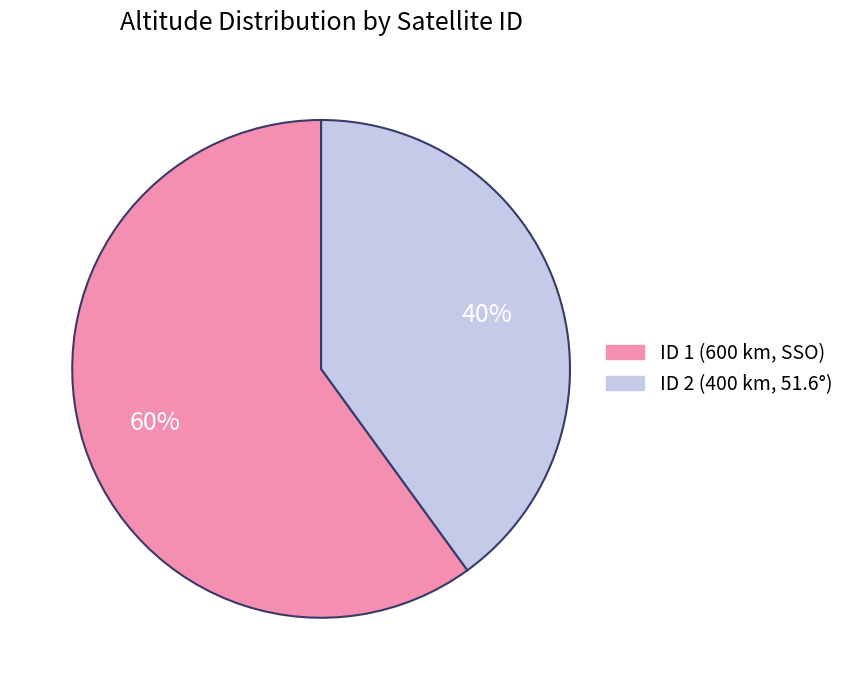

Does any single category account for the majority?

Yes